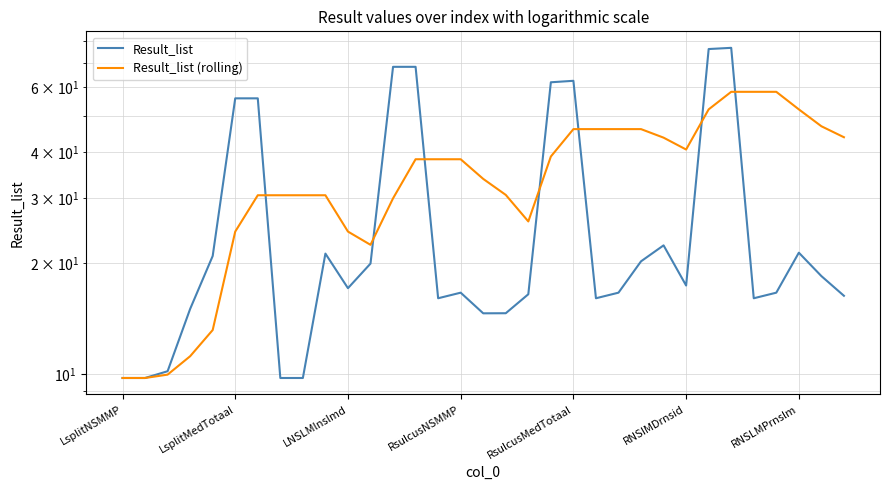

Between 11 and 22, which series saw the biggest shift?

Result_list (rolling)